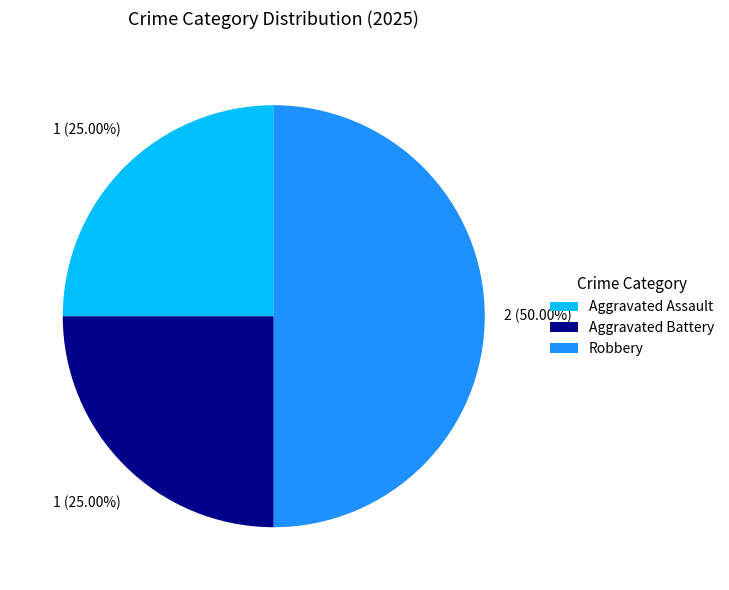

Combined, do Aggravated Assault and Robbery account for over 50%?

Yes